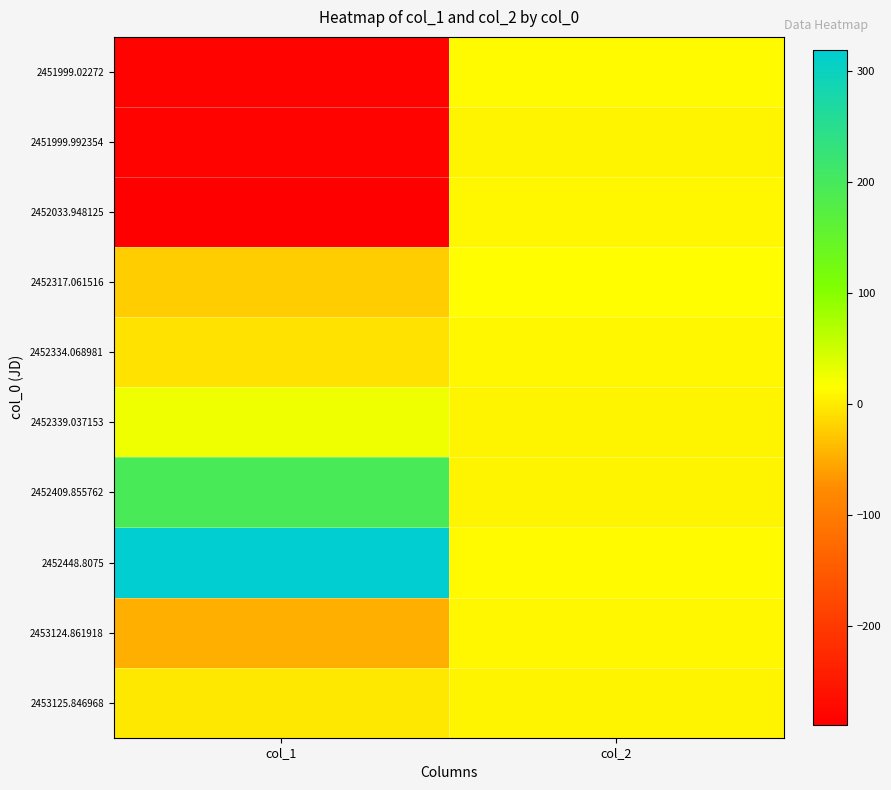

Reading left to right, extract all data points from this chart.

2451999.02272: col_1=-283.0	col_2=11.0
2451999.992354: col_1=-283.7	col_2=7.7
2452033.948125: col_1=-289.0	col_2=9.6
2452317.061516: col_1=-25.0	col_2=13.0
2452334.068981: col_1=-6.8	col_2=8.8
2452339.037153: col_1=24.5	col_2=7.8
2452409.855762: col_1=193.4	col_2=7.3
2452448.8075: col_1=319.0	col_2=11.0
2453124.861918: col_1=-47.0	col_2=8.9
2453125.846968: col_1=-1.8	col_2=7.8